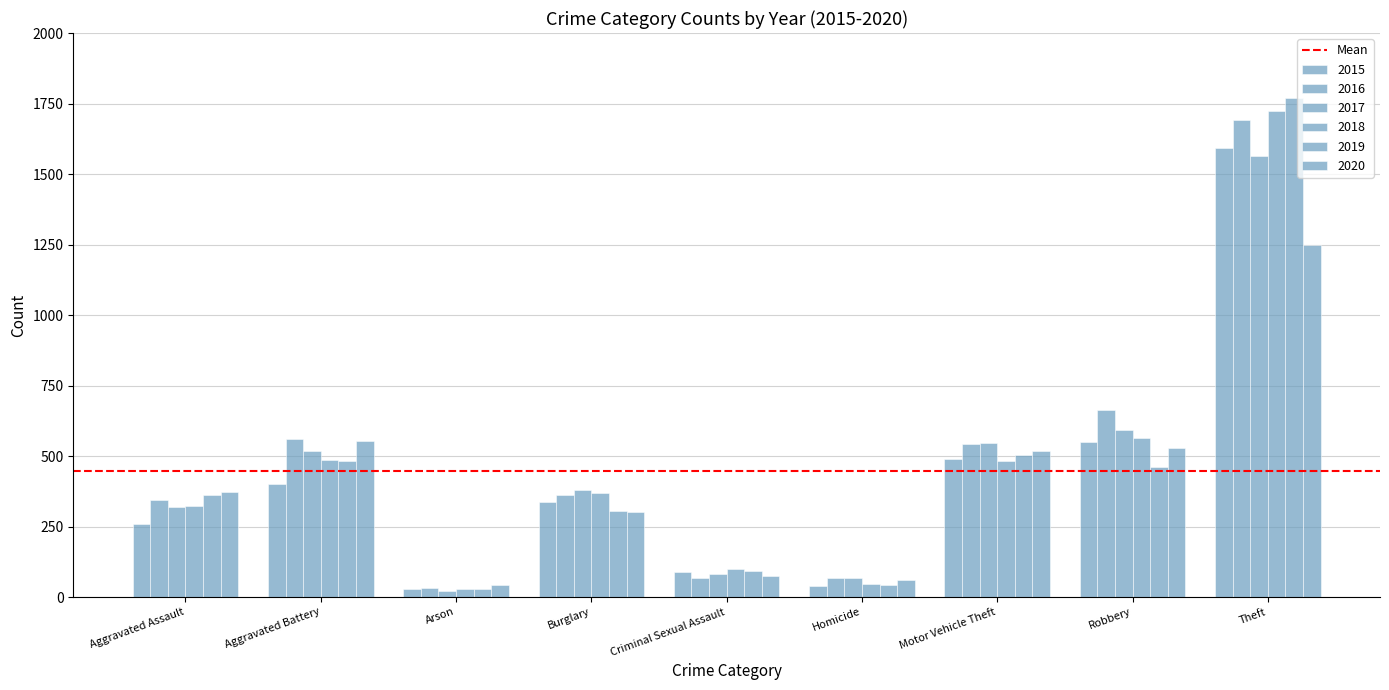

Reading left to right, list all the values displayed in this chart.

2015: Aggravated Assault=258	Aggravated Battery=401	Arson=27	Burglary=337	Criminal Sexual Assault=90	Homicide=39	Motor Vehicle Theft=488	Robbery=550	Theft=1592
2016: Aggravated Assault=344	Aggravated Battery=562	Arson=32	Burglary=362	Criminal Sexual Assault=69	Homicide=67	Motor Vehicle Theft=544	Robbery=662	Theft=1692
2017: Aggravated Assault=321	Aggravated Battery=519	Arson=20	Burglary=381	Criminal Sexual Assault=80	Homicide=68	Motor Vehicle Theft=547	Robbery=594	Theft=1564
2018: Aggravated Assault=322	Aggravated Battery=487	Arson=29	Burglary=369	Criminal Sexual Assault=99	Homicide=46	Motor Vehicle Theft=482	Robbery=565	Theft=1723
2019: Aggravated Assault=363	Aggravated Battery=481	Arson=28	Burglary=305	Criminal Sexual Assault=93	Homicide=43	Motor Vehicle Theft=505	Robbery=461	Theft=1771
2020: Aggravated Assault=373	Aggravated Battery=555	Arson=44	Burglary=301	Criminal Sexual Assault=75	Homicide=62	Motor Vehicle Theft=518	Robbery=528	Theft=1248